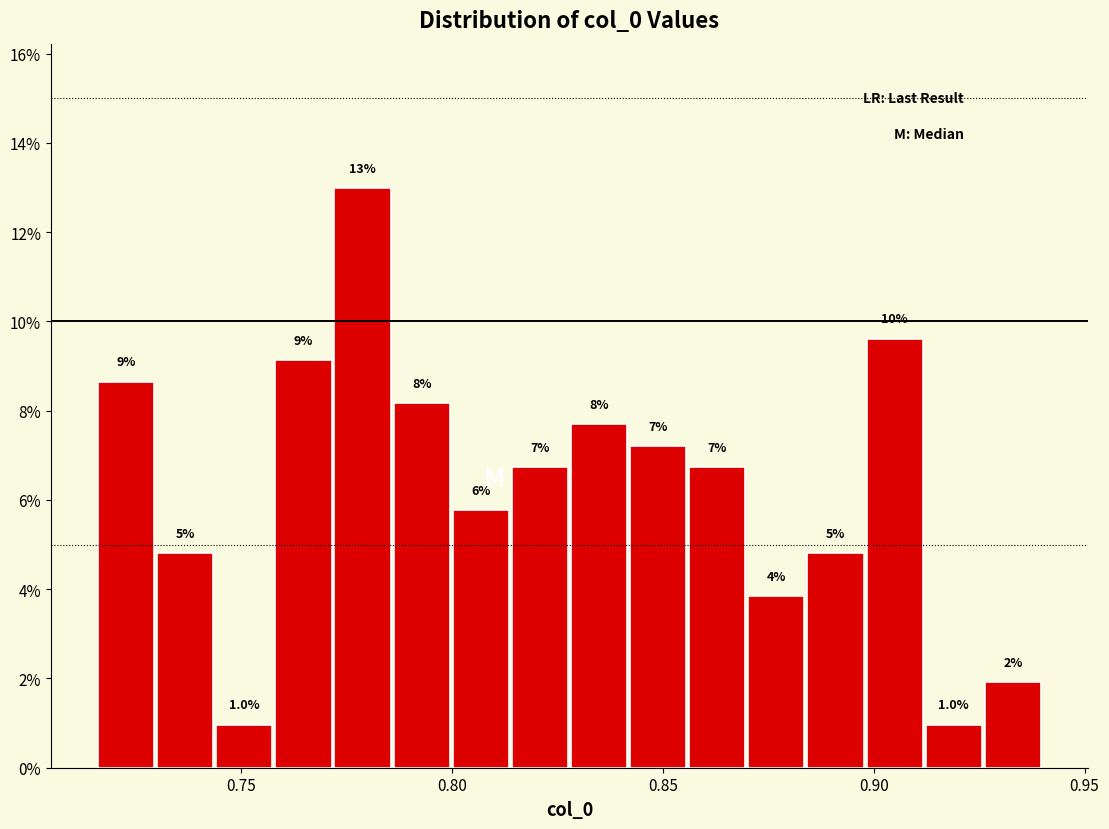

Around what value on the x-axis is the tallest bar? Give the approximate position of its centre, as read against the axis.

0.780